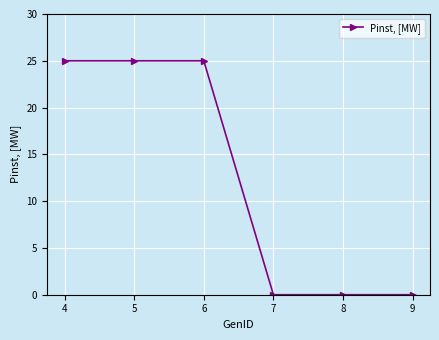

What is the maximum value shown in the chart?

25